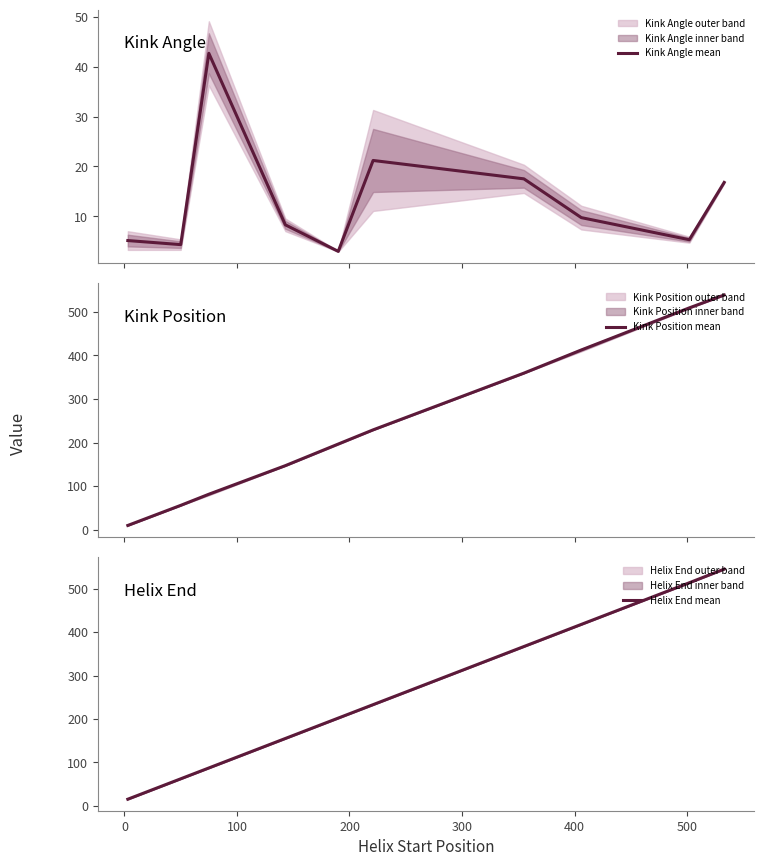

What is the highest value of the Kink Position mean series?

538.0